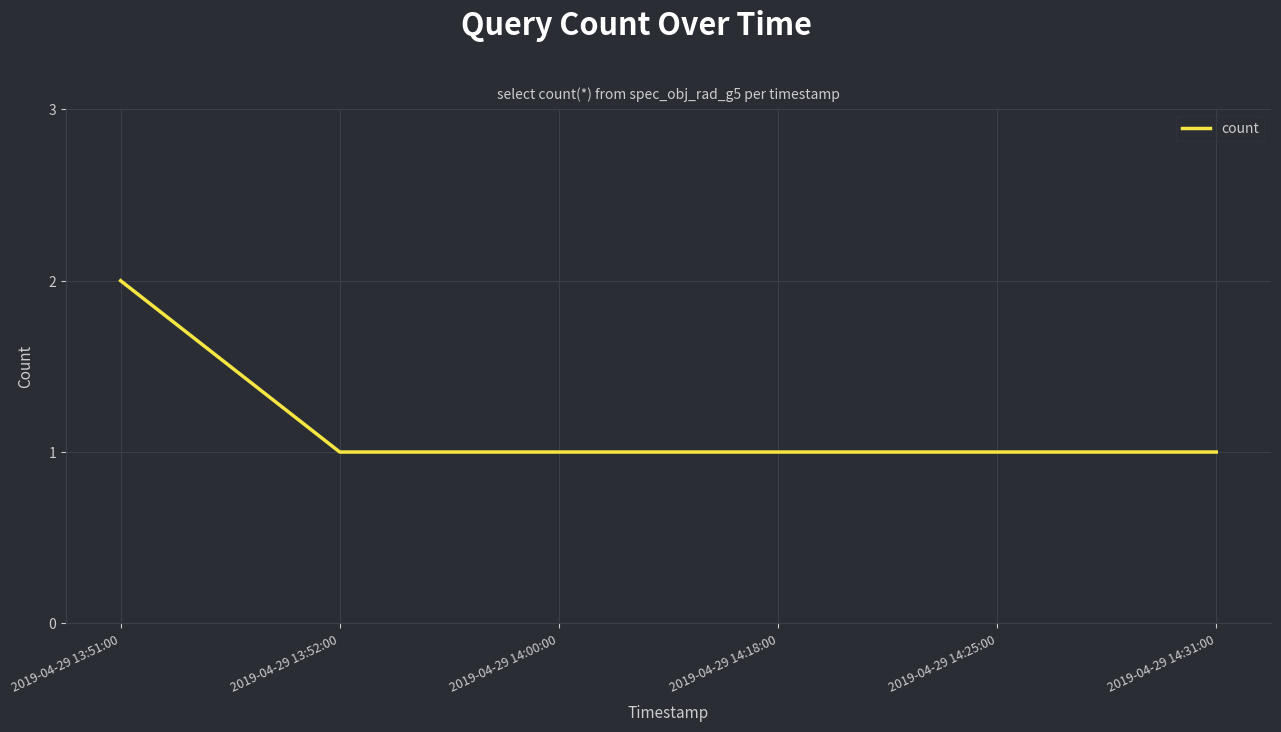

Is it true that the value at 2019-04-29 14:31:00 is 1?

True